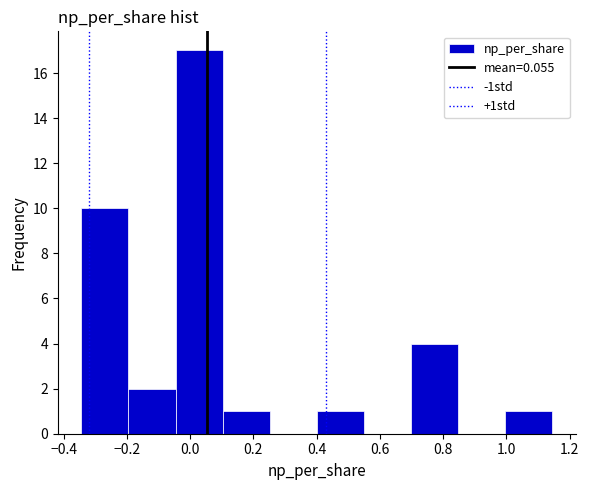

Reading left to right, transcribe this chart: for each bar, give the range it covers on the x-axis and its height. Neither the bar edges nor the heights are printed on the chart, so give them approximately, as read against the axes.

-0.34 to -0.20: 10
-0.20 to -0.04: 2
-0.04 to 0.10: 17
0.10 to 0.26: 1
0.26 to 0.40: 0
0.40 to 0.54: 1
0.54 to 0.70: 0
0.70 to 0.84: 4
0.84 to 1.00: 0
1.00 to 1.14: 1